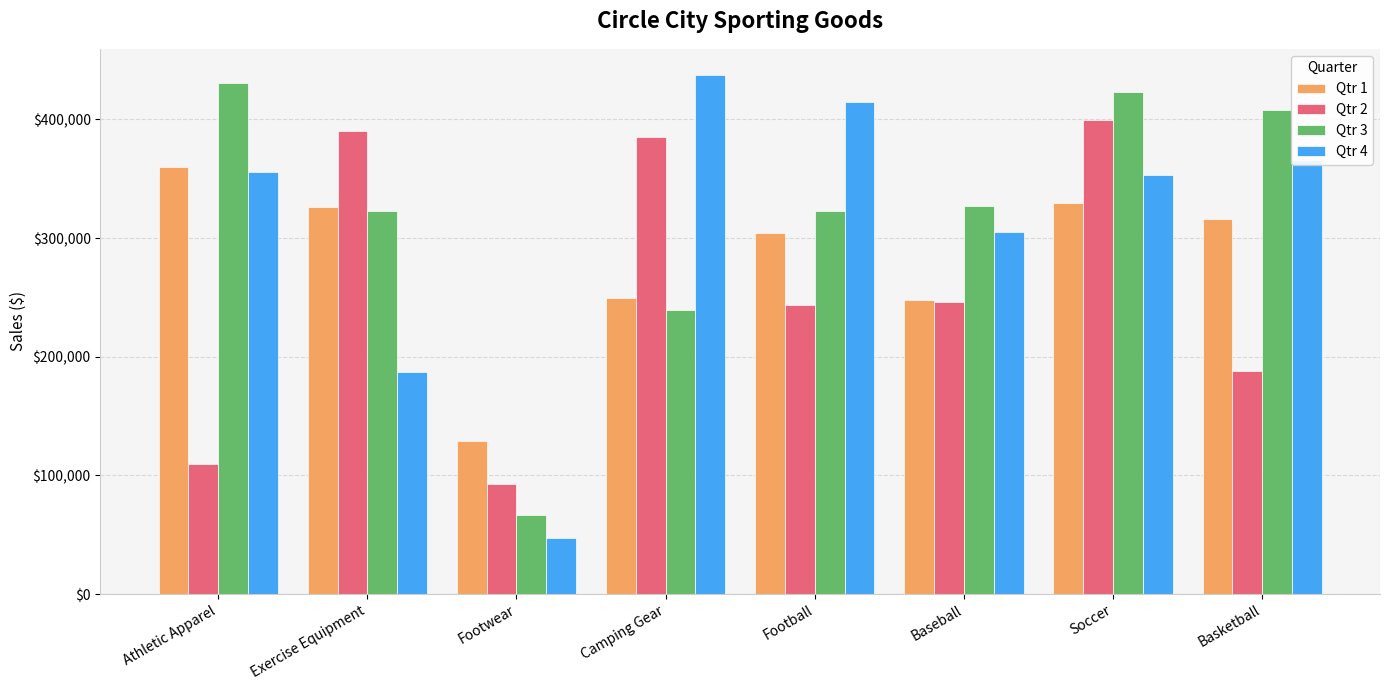

What are all the series names shown in the legend?

Qtr 1, Qtr 2, Qtr 3, Qtr 4